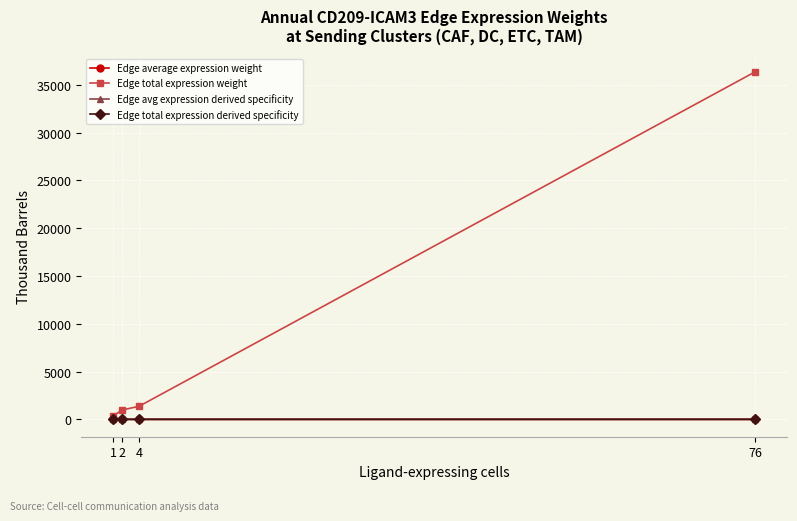

What is the greatest value displayed?

36356.4